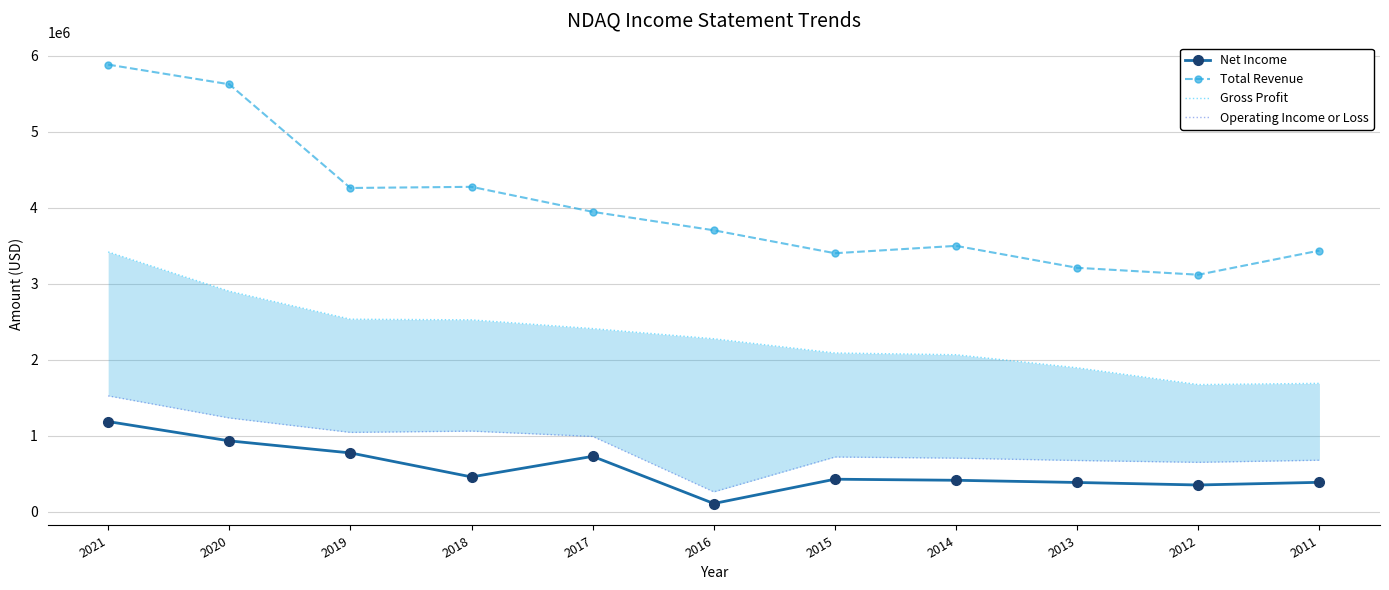

Where is the first local minimum for Gross Profit?

2012